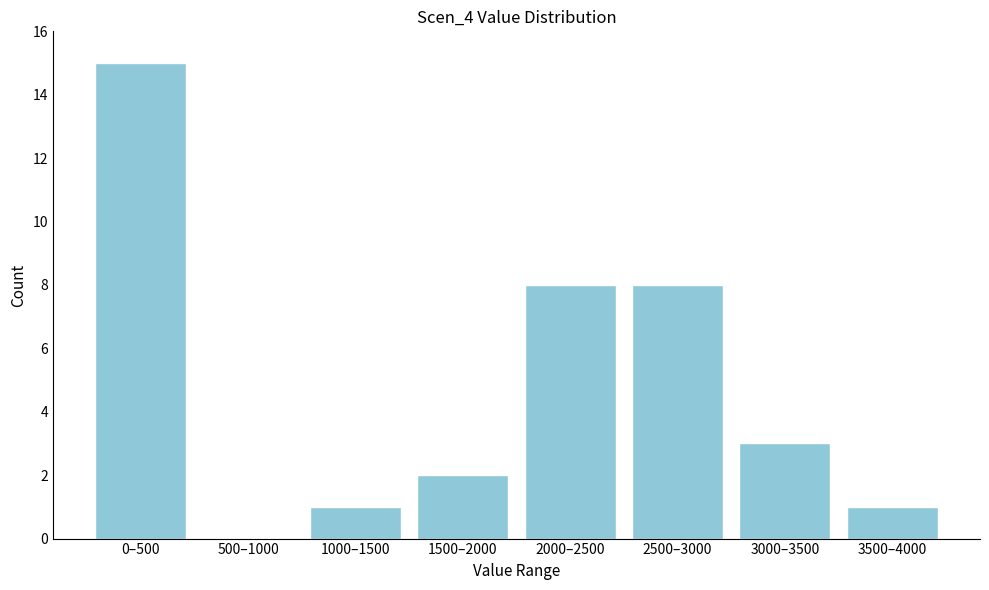

Reading left to right, transcribe all the data shown in this chart.

0–500=15	500–1000=0	1000–1500=1	1500–2000=2	2000–2500=8	2500–3000=8	3000–3500=3	3500–4000=1